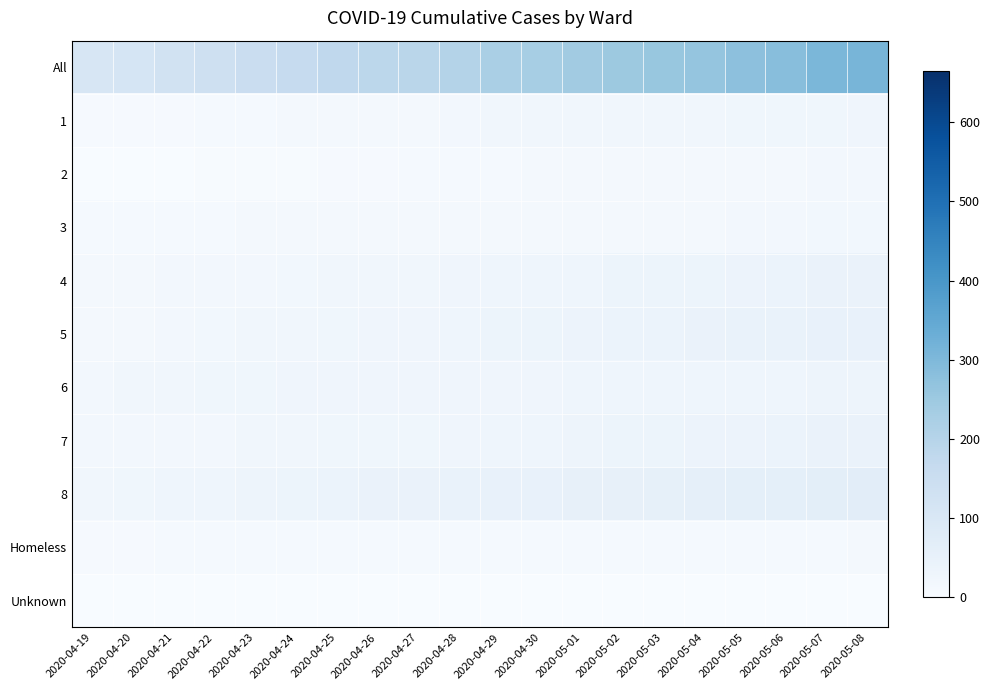

Which series changed the most between 2020-04-26 and 2020-05-06?

All